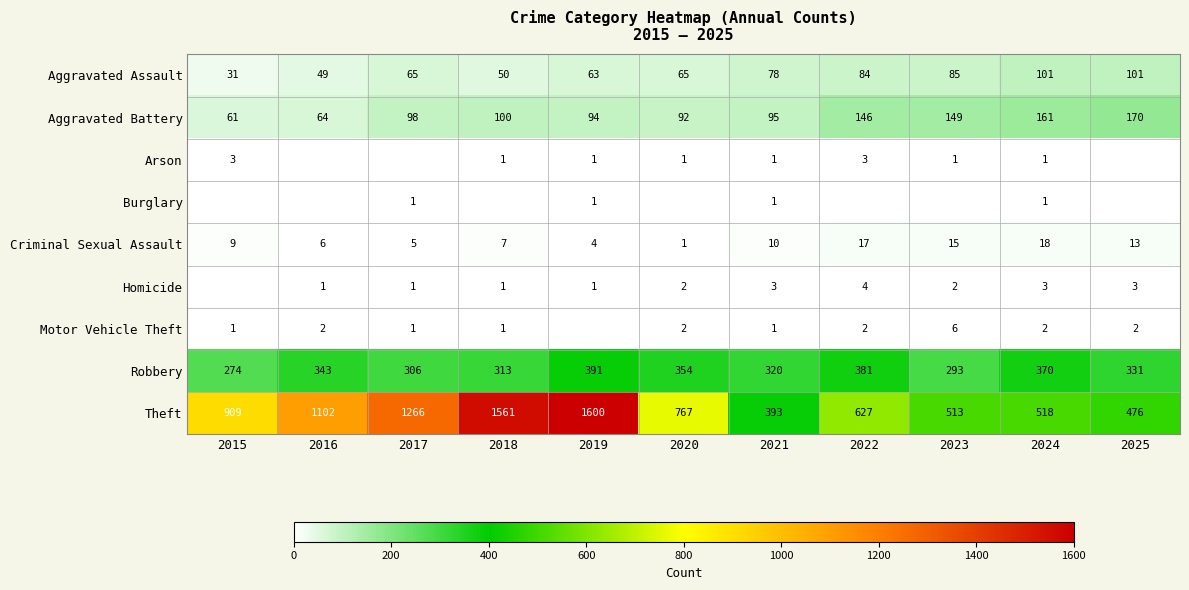

How many data points in Criminal Sexual Assault are less than 9?

5